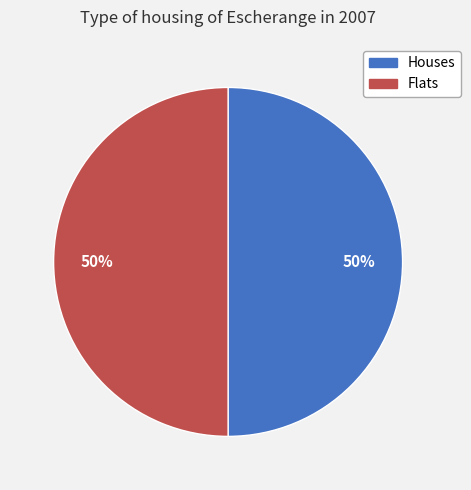

Combined, do Flats and Houses account for over 50%?

Yes